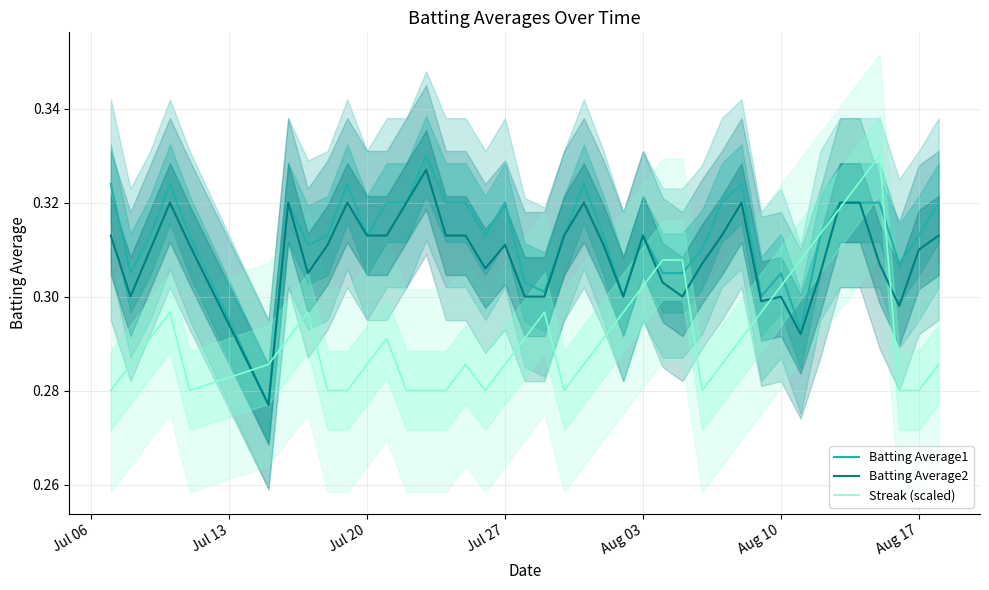

Which series has the largest range (max minus min)?

Batting Average1